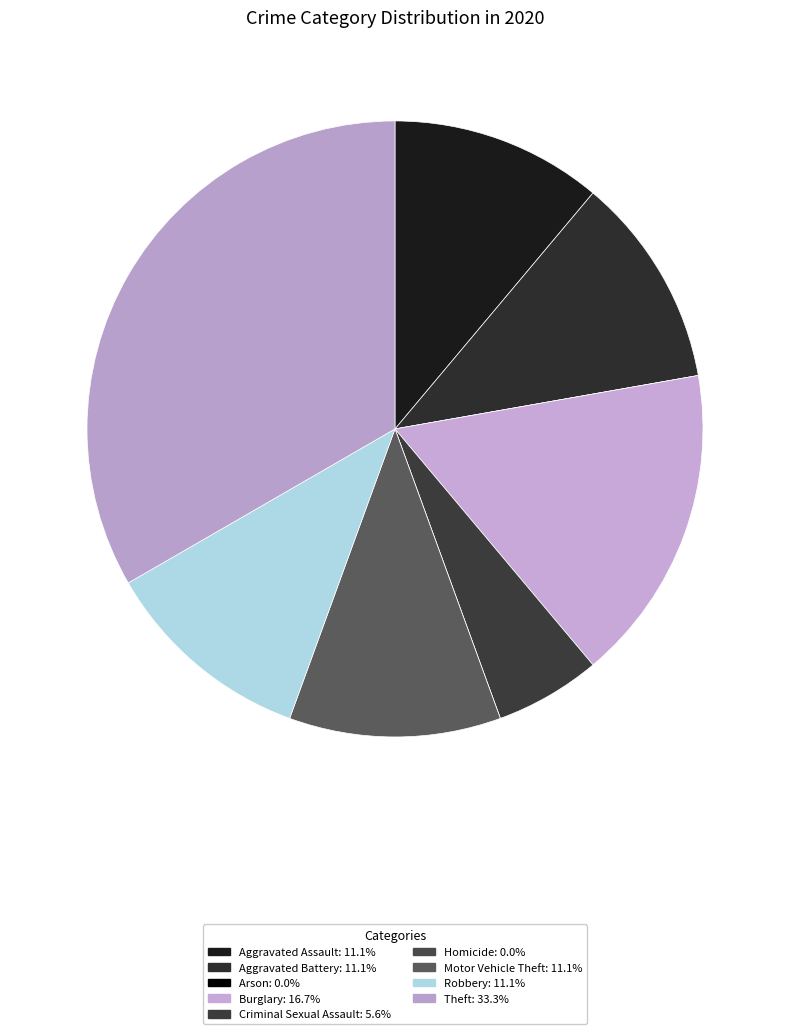

Which category has the biggest portion of the pie?

Theft